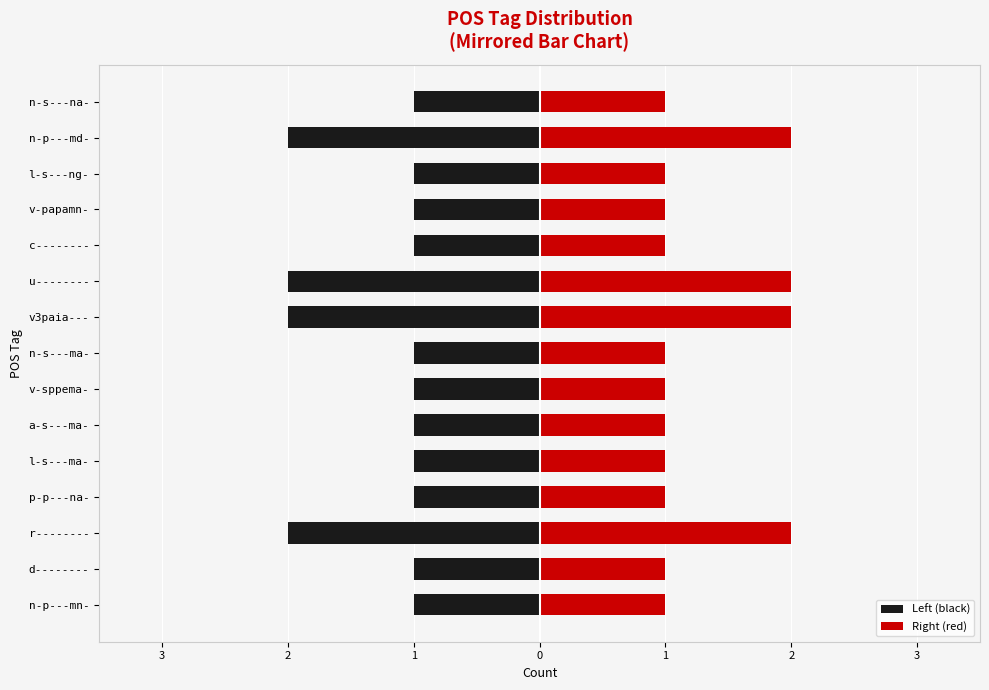

What is the sum of all Left (black) values?

-19